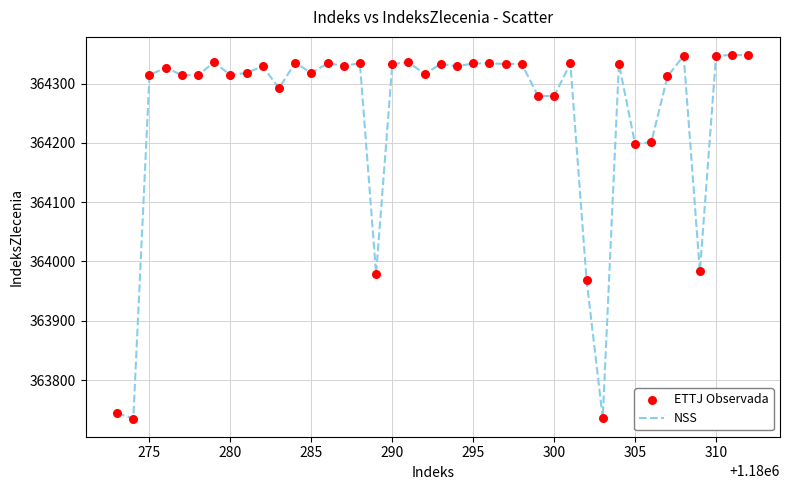

What is the difference between the maximum and minimum values?

613